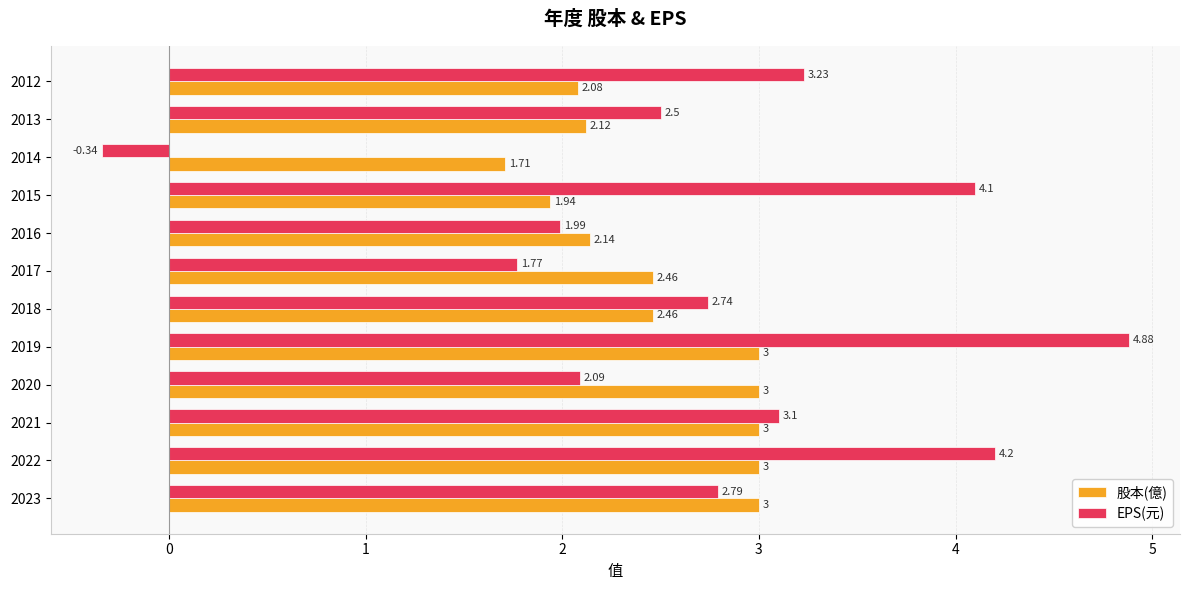

How many values in the EPS(元) series exceed 2?

9